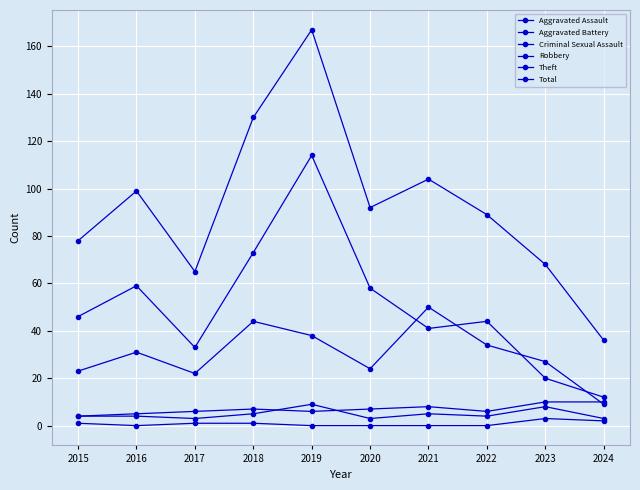

What is the difference between the maximum and minimum values in the Aggravated Assault series?

6